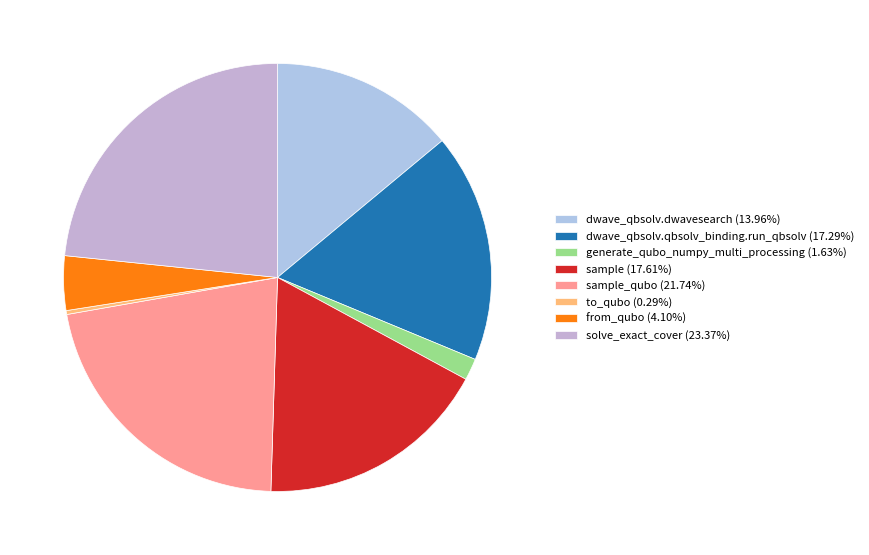

To the nearest percent, what is the average slice percentage?

12%